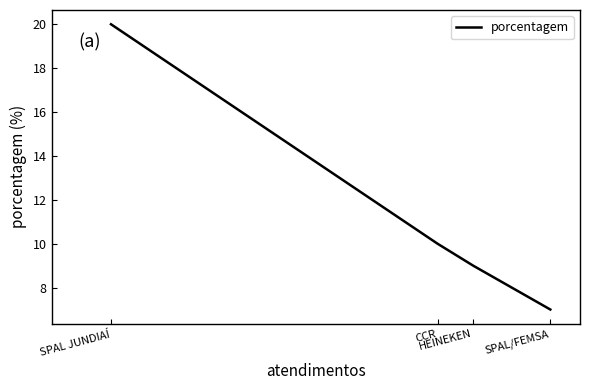

True or false: the data shows 34 at SPAL JUNDIAÍ.

False